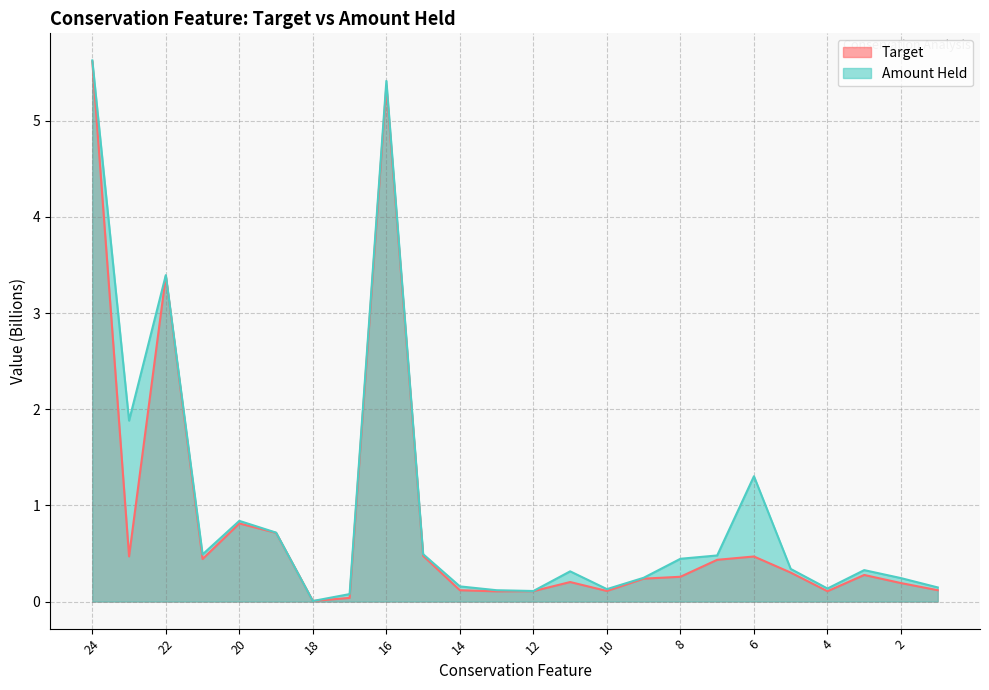

At which category does the chart reach its peak across all series?

24